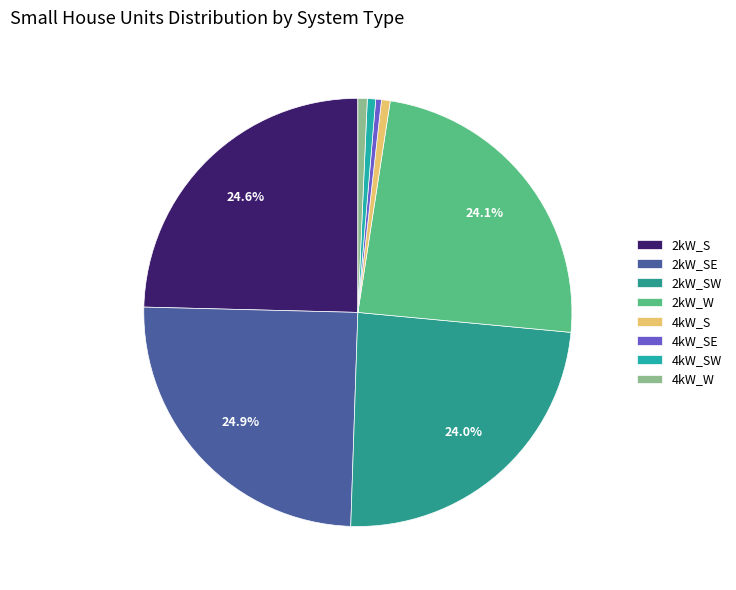

To the nearest percent, what is the average slice percentage?

12%